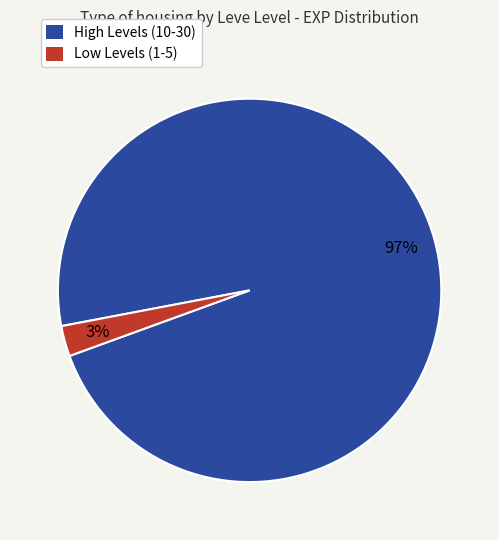

Is there any slice that represents more than half of the pie?

Yes